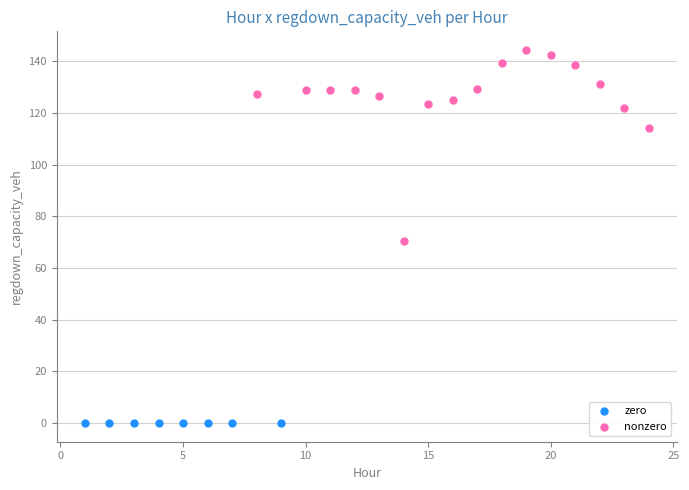

Which series contains the lowest Y value?

zero